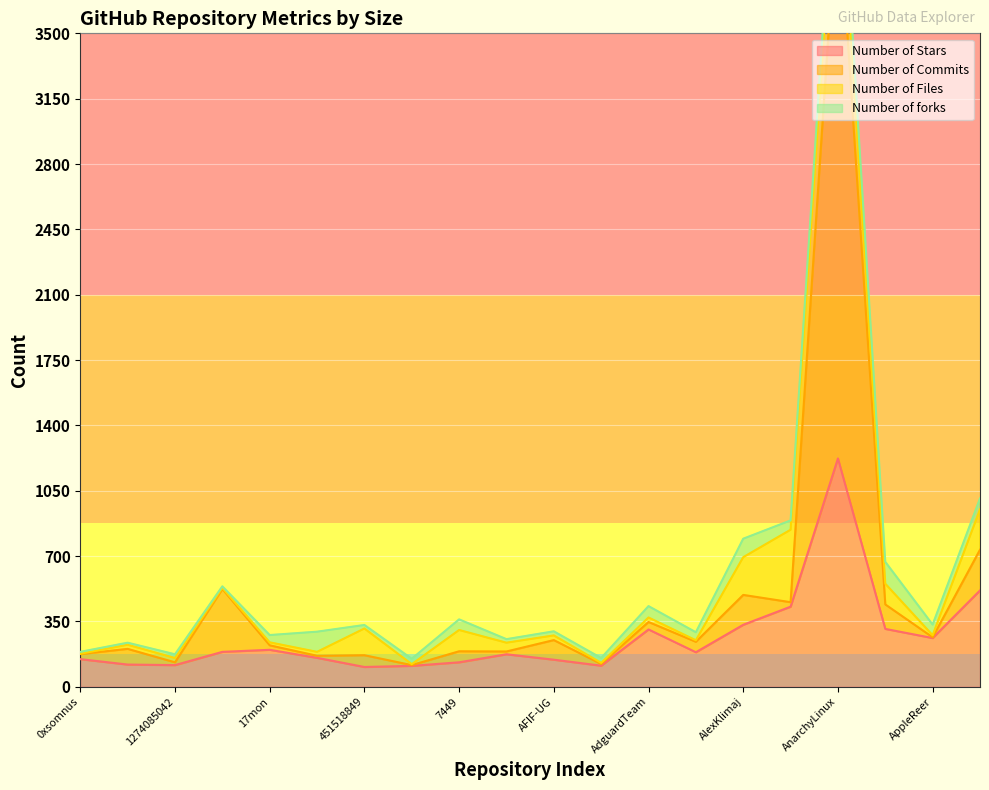

The Number of Stars series shows 131 at 7449. True or false?

True